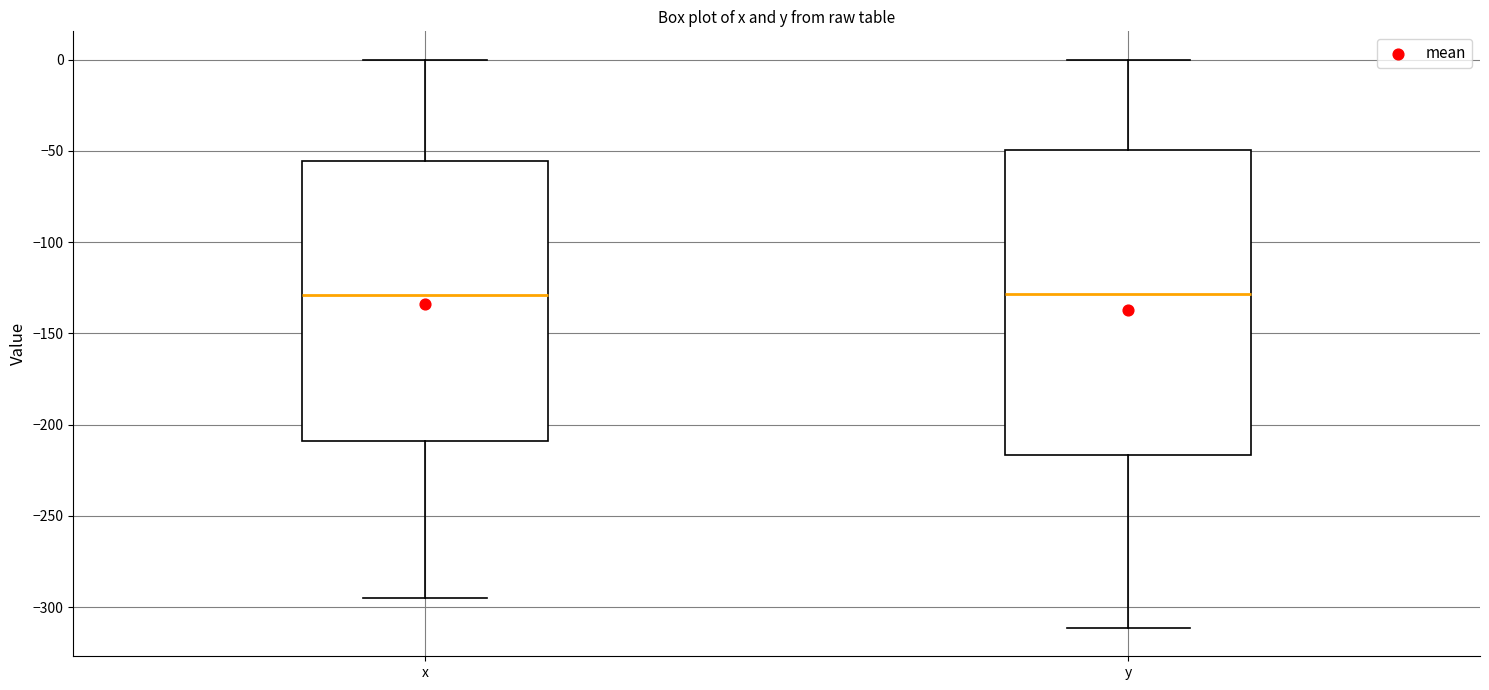

Comparing the boxes themselves (not the whiskers), which one is the tallest?

y